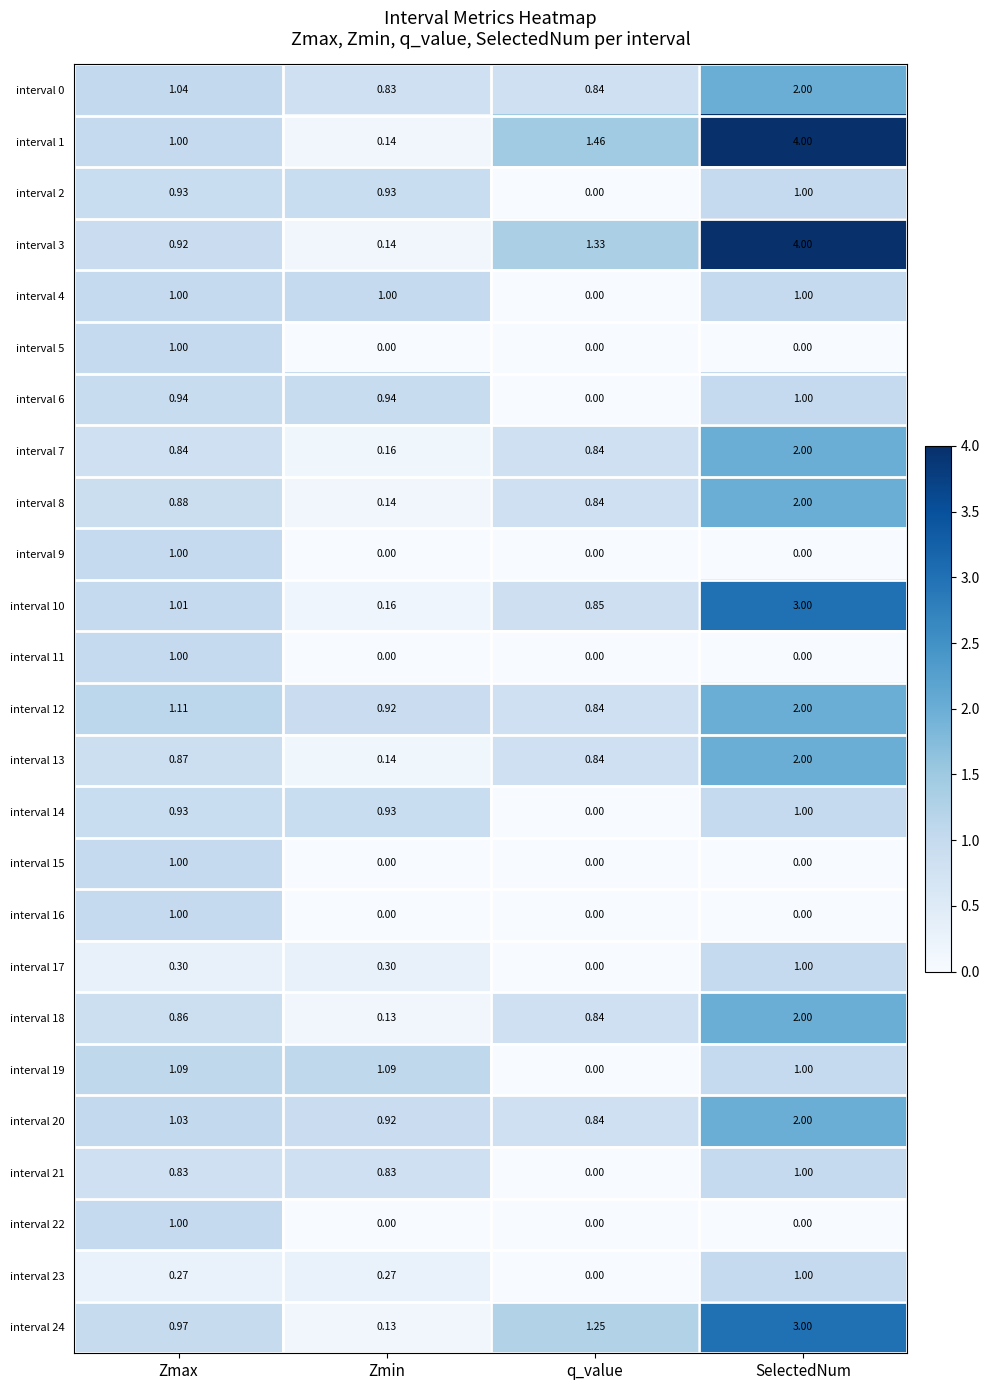

Is the value of interval 10 at q_value greater than the value of interval 14 at Zmax?

No